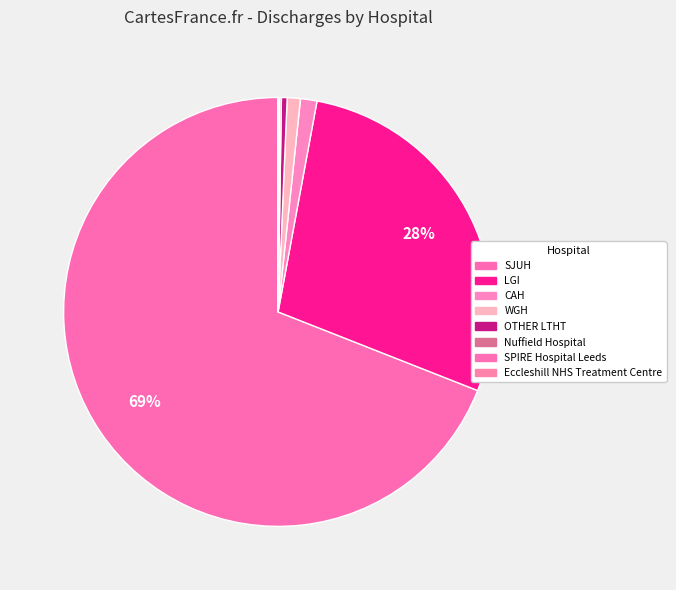

To the nearest percent, what portion does CAH represent?

1%